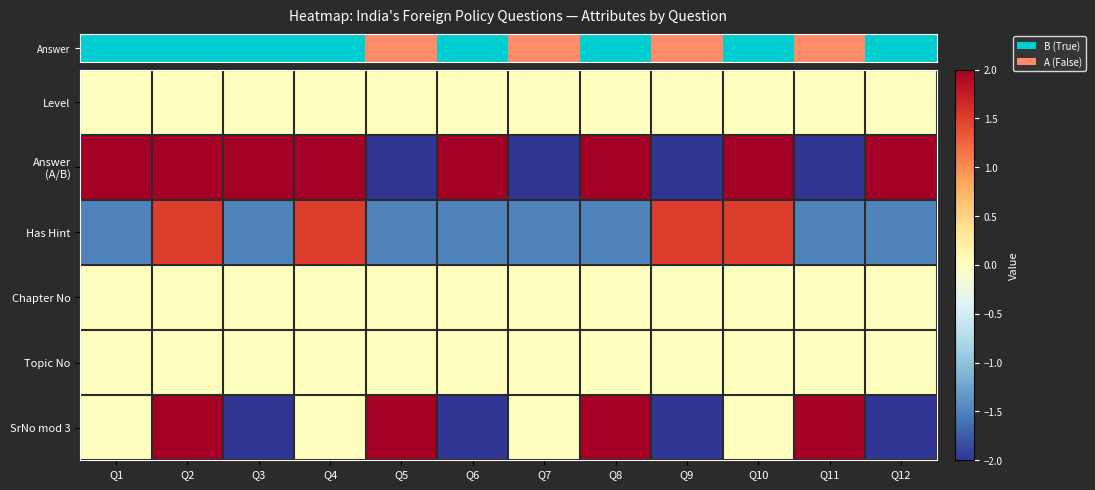

Which label corresponds to the smallest value in the chart?

Q5